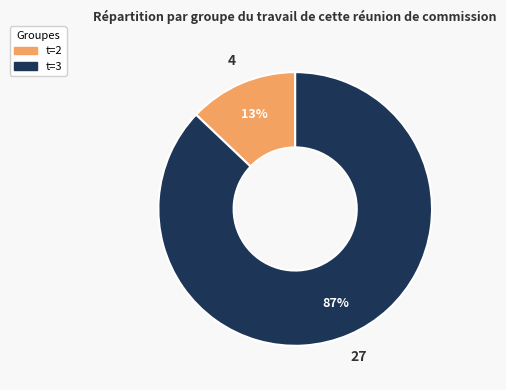

Is there a majority slice in this chart?

Yes